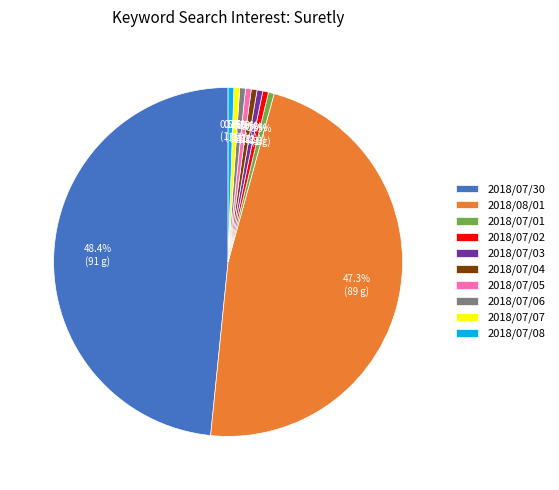

Is there a majority slice in this chart?

No